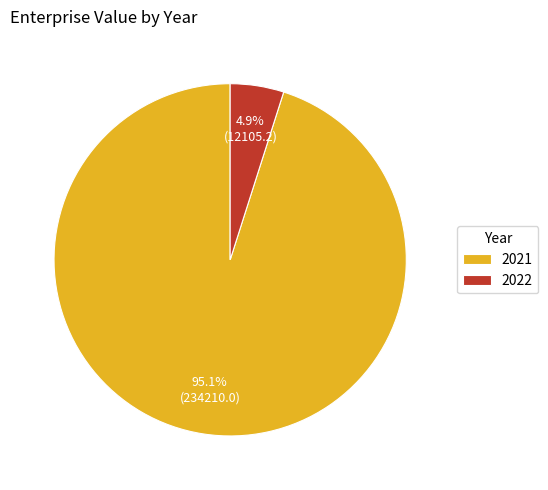

Rank the categories by value from lowest to highest.

2022, 2021